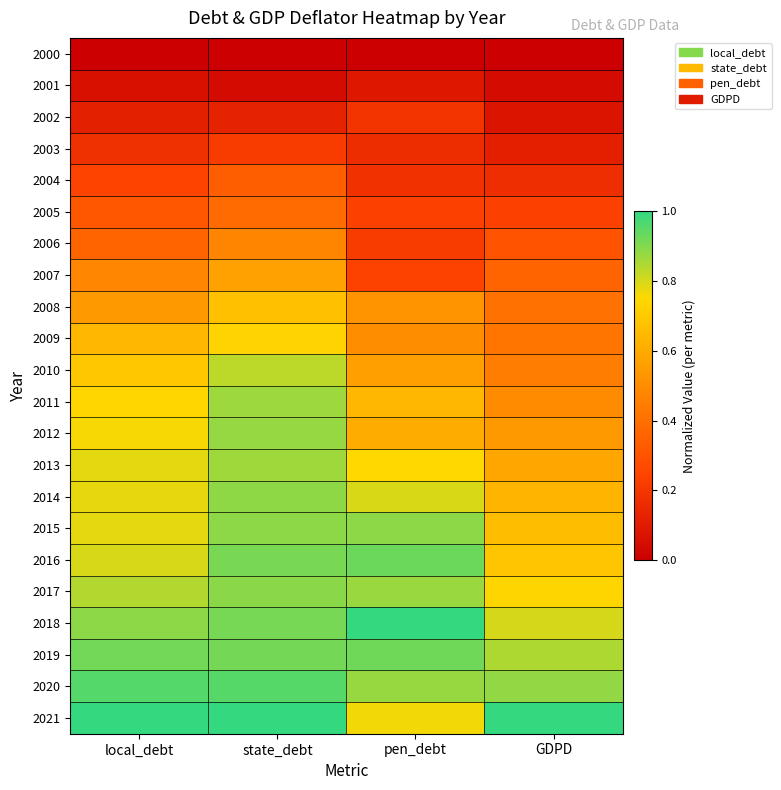

How many distinct data groups are displayed?

22